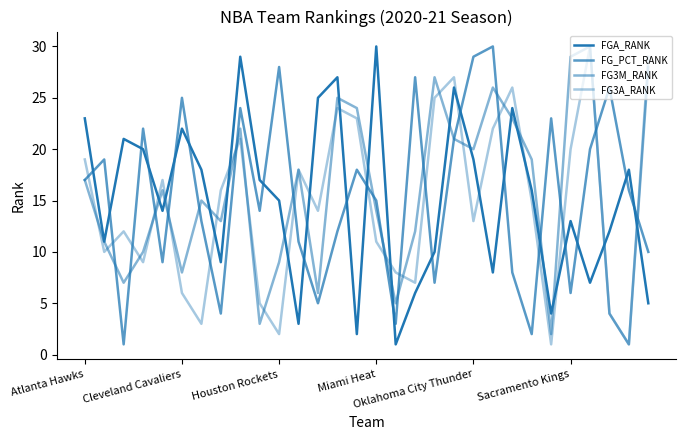

Does the chart have visible grid lines?

No